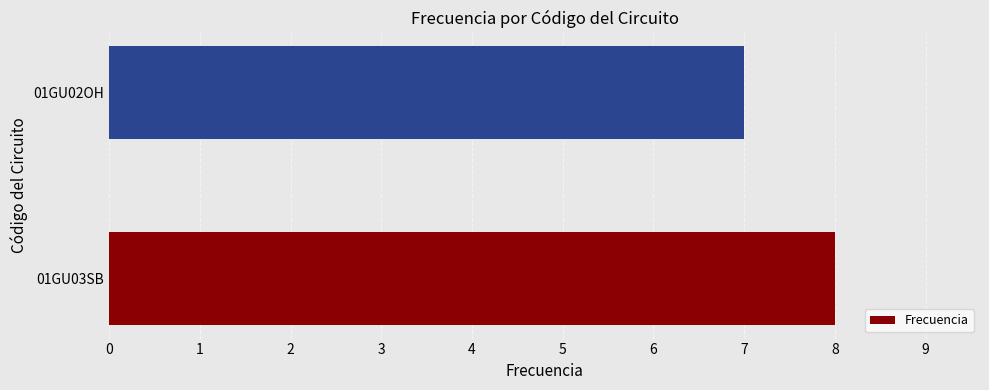

What is the smallest value displayed?

7